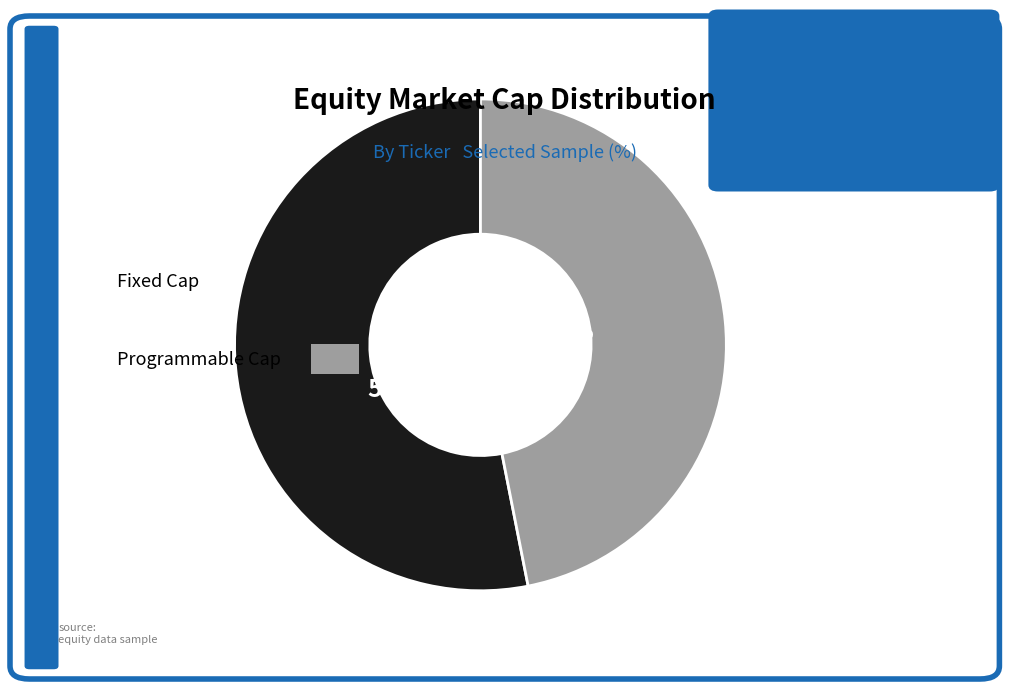

Is there a majority slice in this chart?

Yes